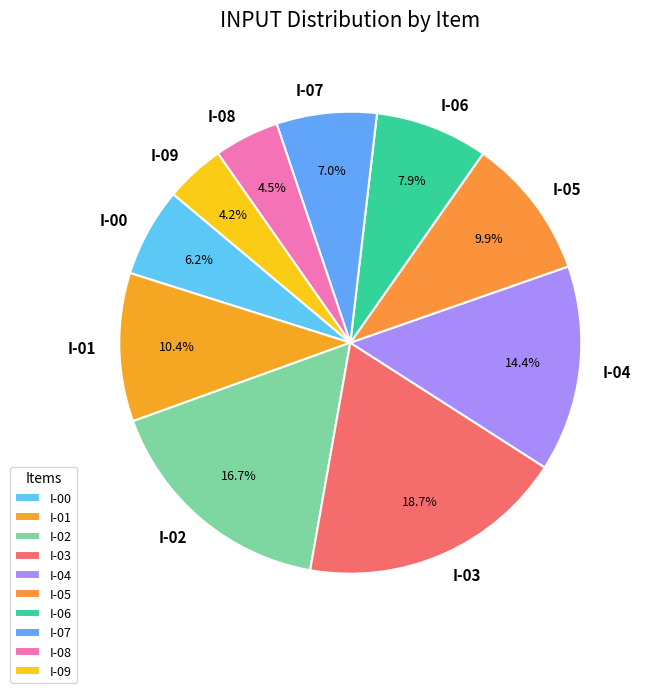

The I-07 slice represents 7% of the pie. True or false?

True